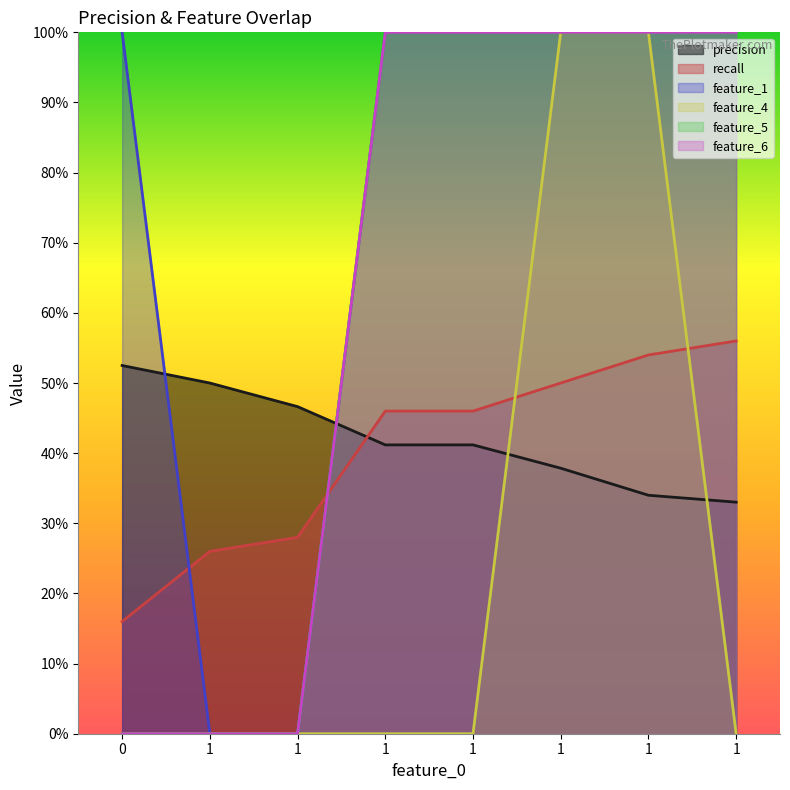

The value of recall at 1 is 0.3. True or false?

True